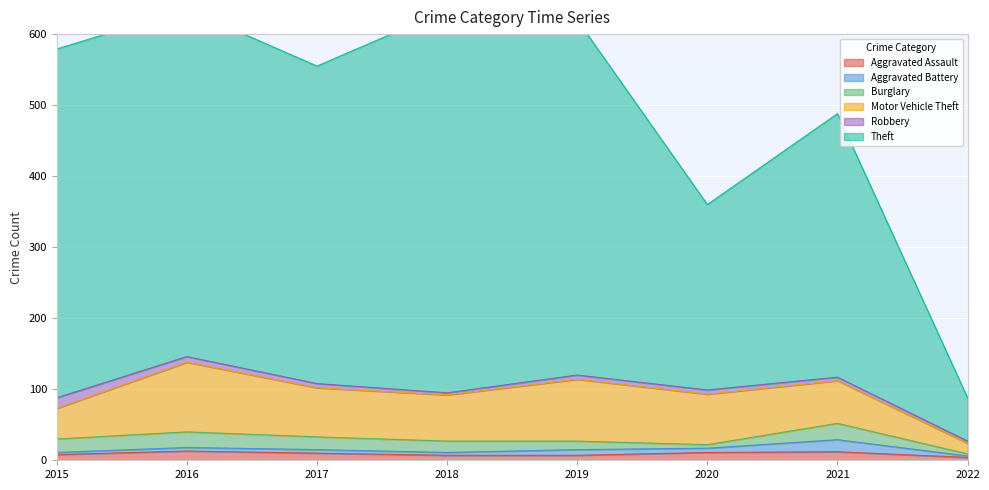

At which category does Motor Vehicle Theft reach its first local peak?

2016